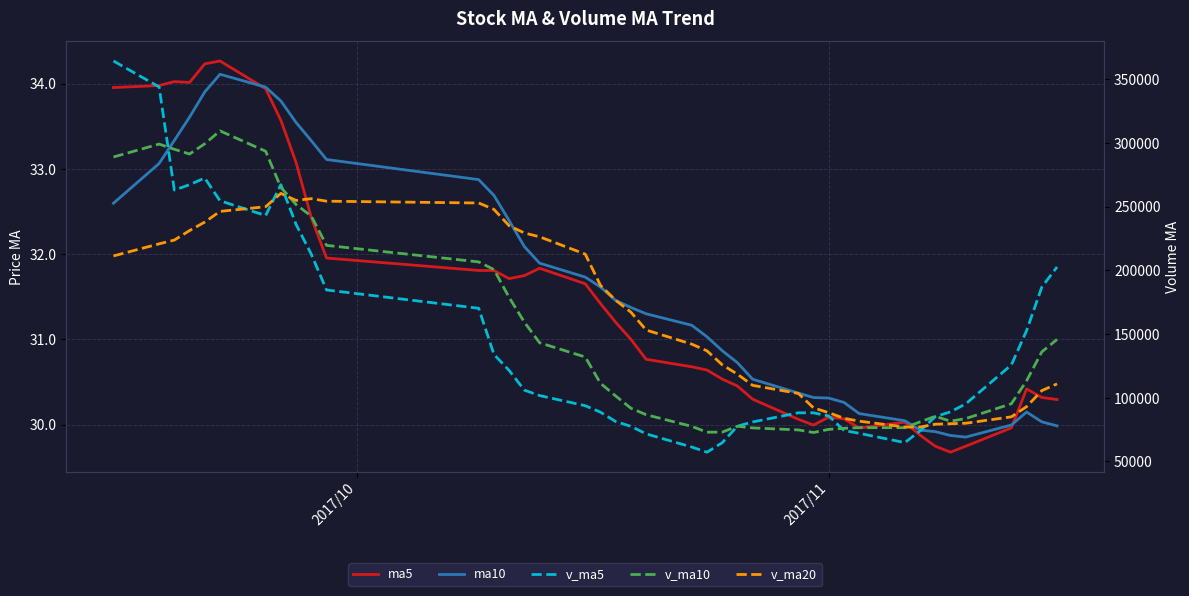

The value of ma10 at 11 is 44.3. True or false?

False